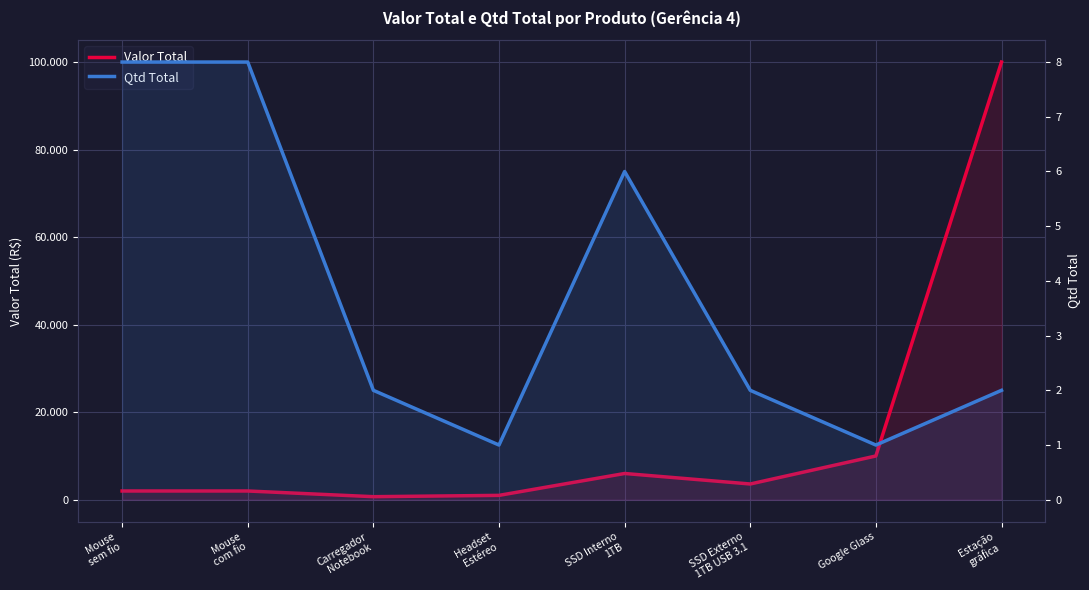

Which series has the widest spread of values?

Valor Total